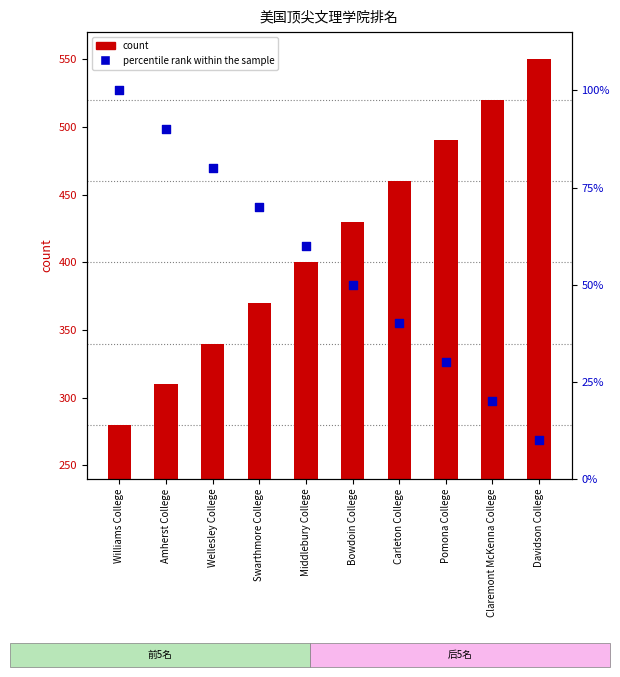

What is the total value across all series at Claremont McKenna College?

540